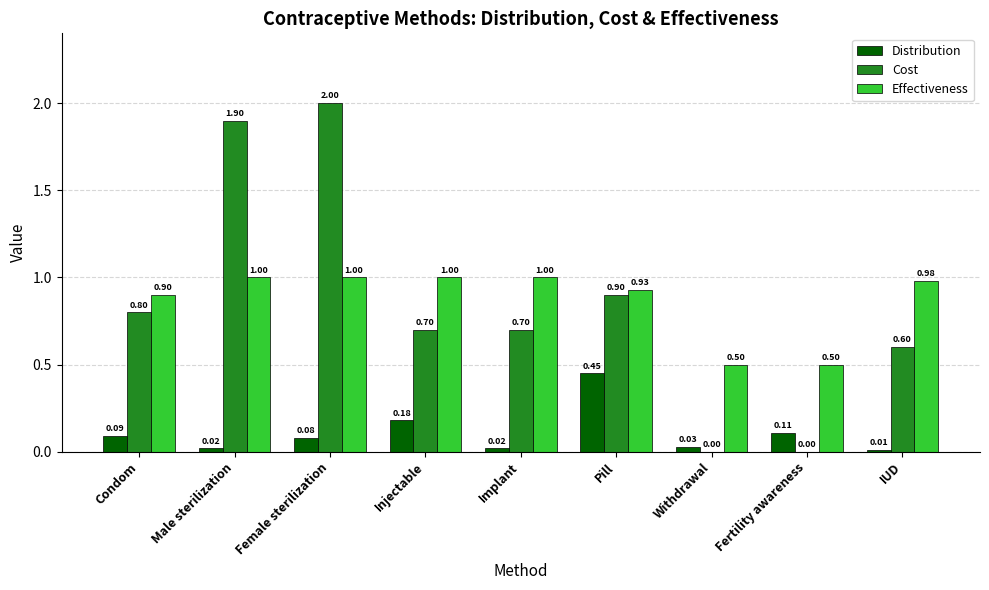

What is the sum of all Cost values?

7.6